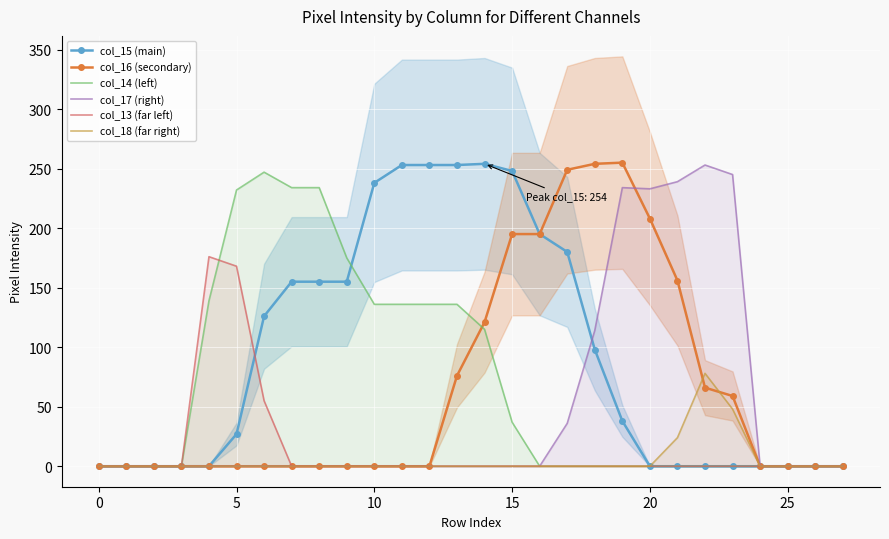

The value of col_15 (main) at 0 is 0. True or false?

True